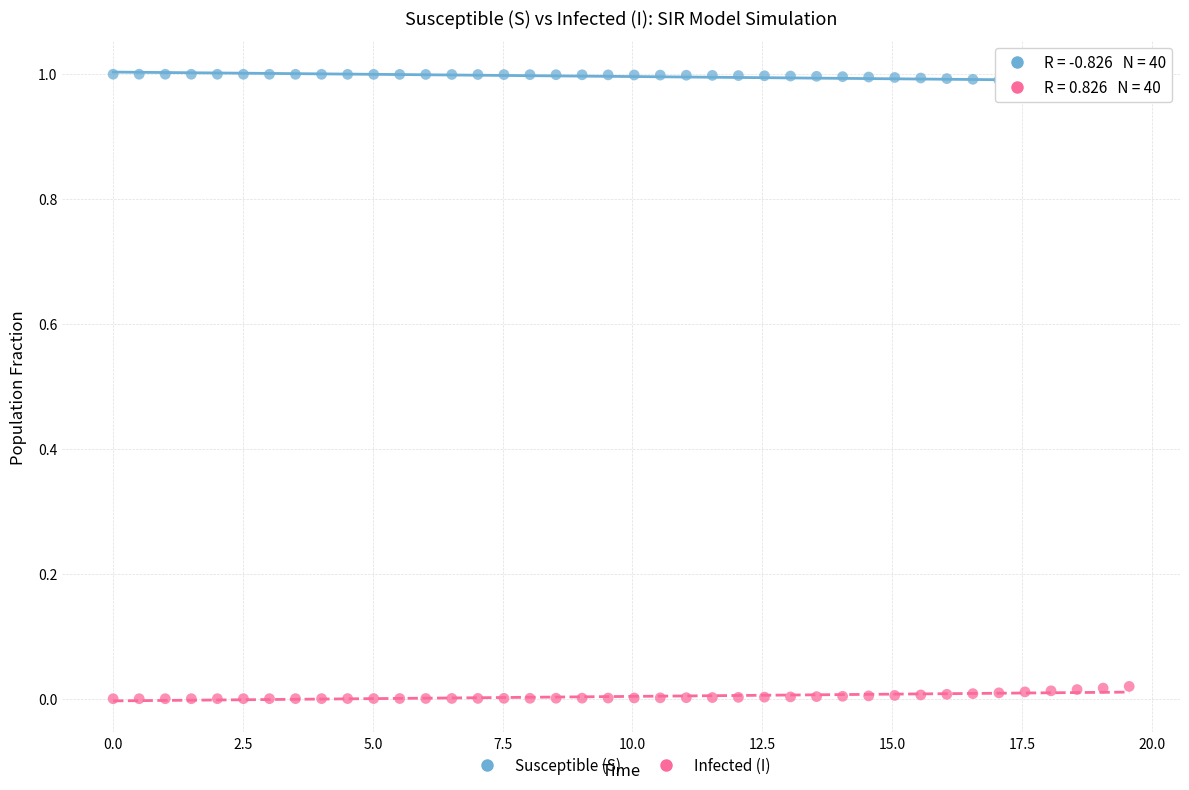

Which series reaches the minimum Y coordinate?

Infected (I)